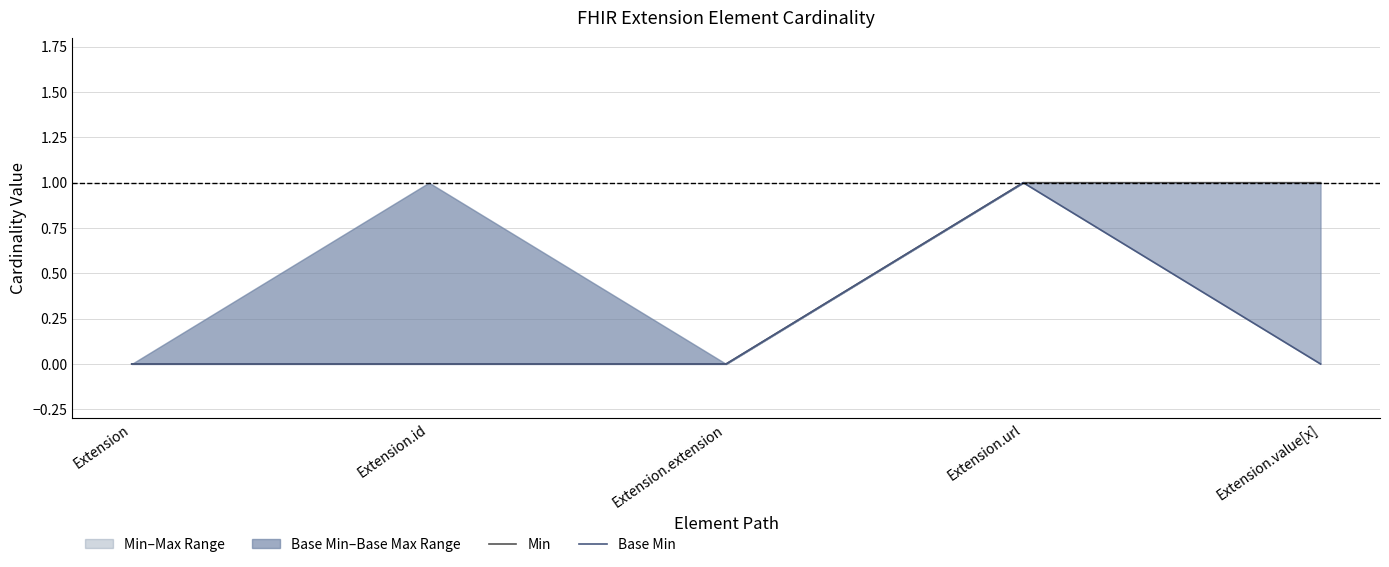

What is the value of the Base Min point at the 4th from the left?

1